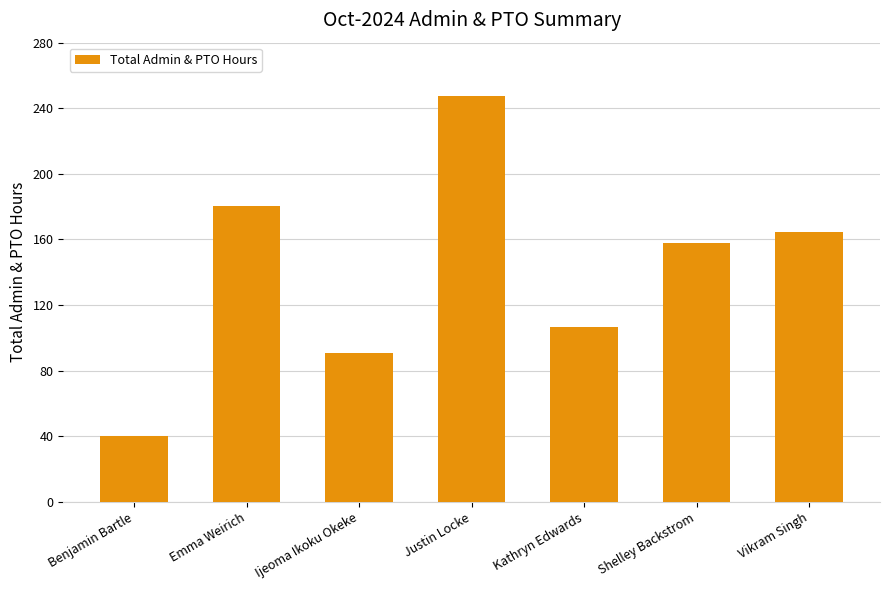

What is the difference between the maximum and minimum values?

207.2